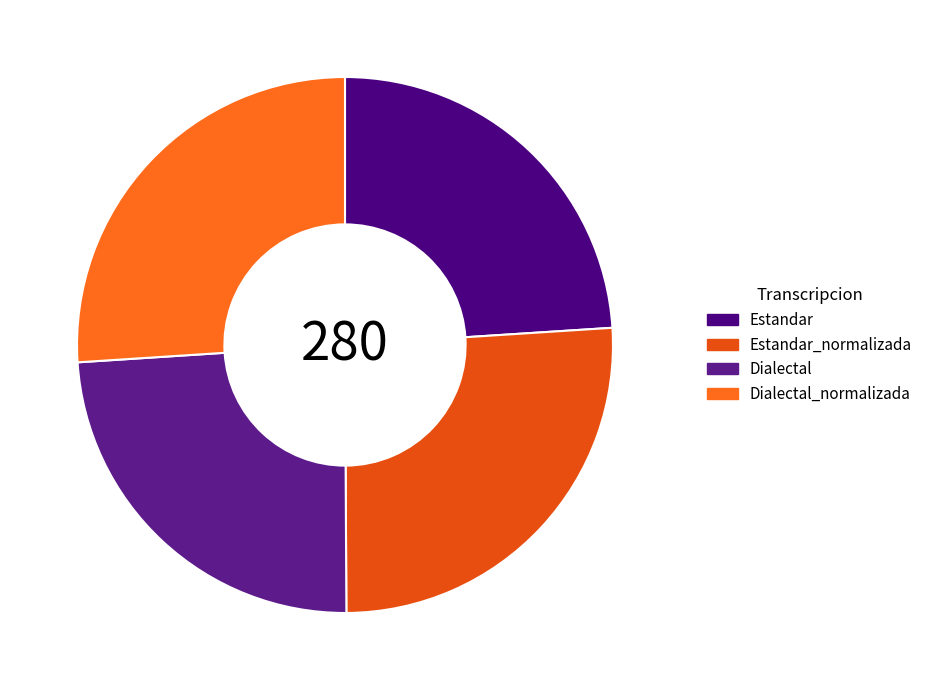

To the nearest percent, what portion does Estandar represent?

24%